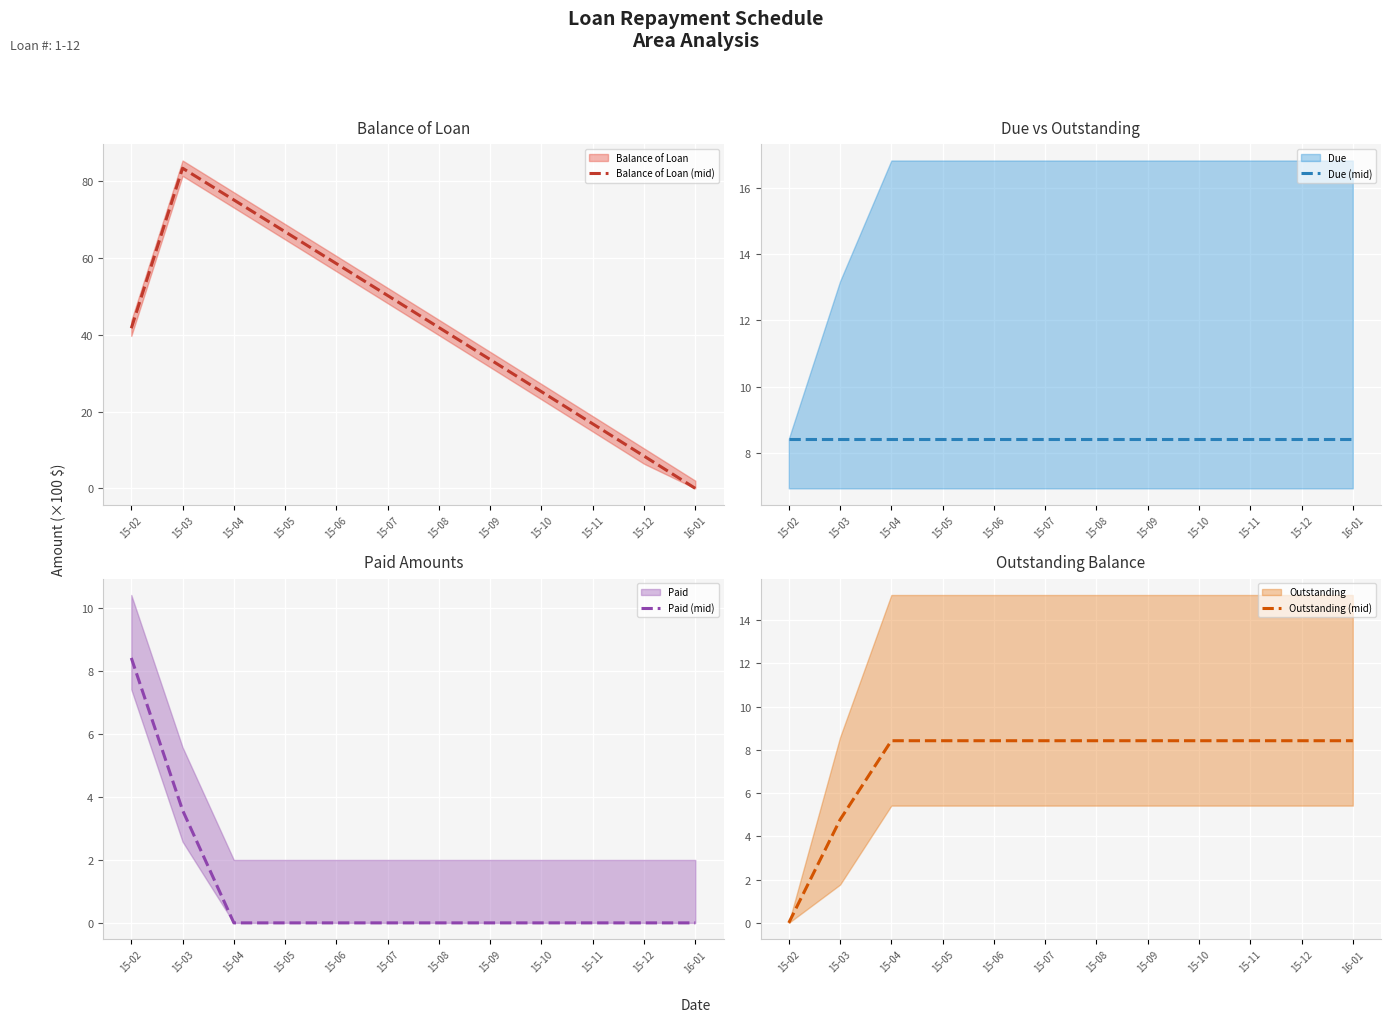

What is the label of the 8th point from the left?

15-09